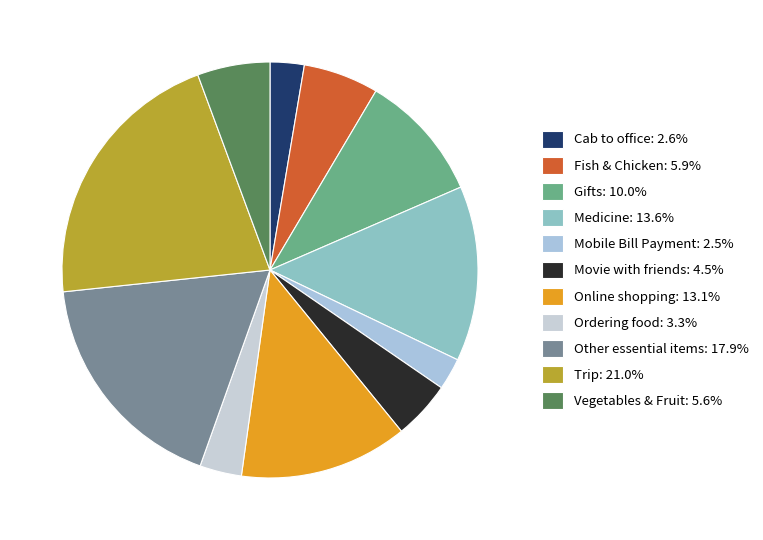

How many segments does this pie chart have?

11